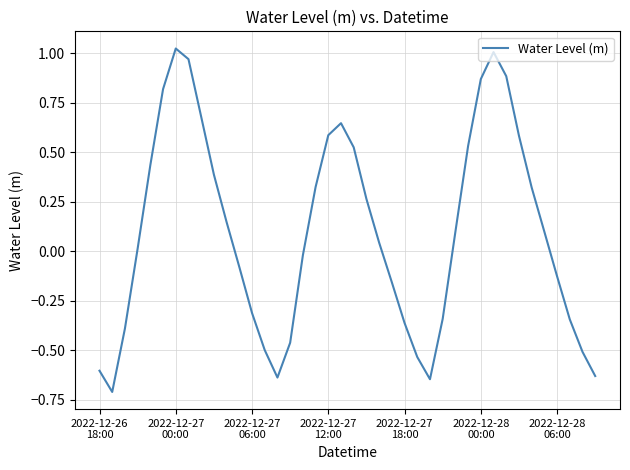

What is the sum of all values?

3.9